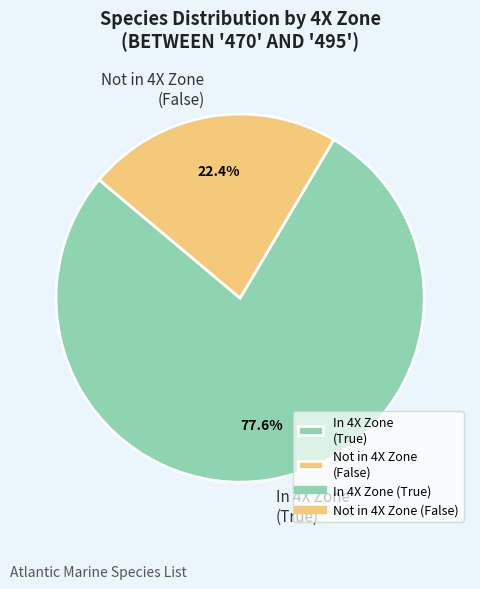

Does any single category account for the majority?

Yes